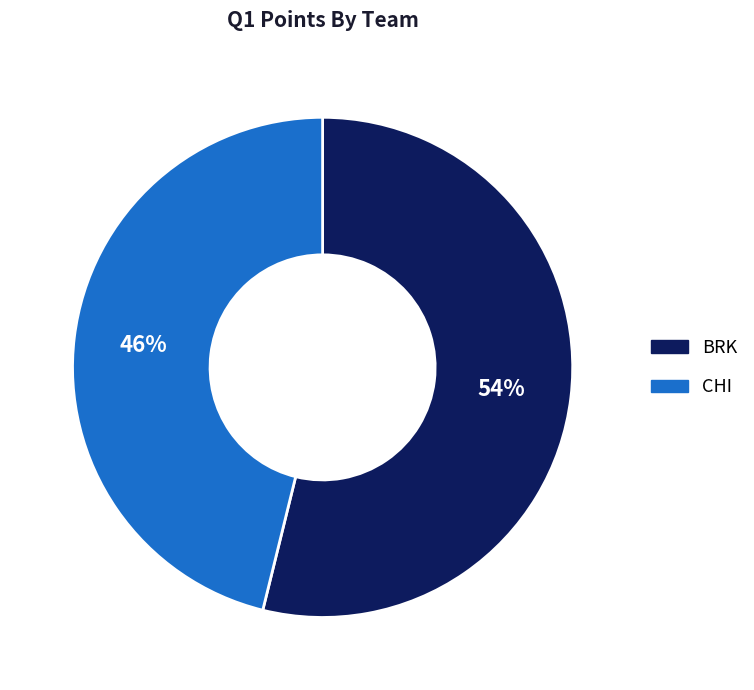

True or false: BRK accounts for 41% of the total.

False